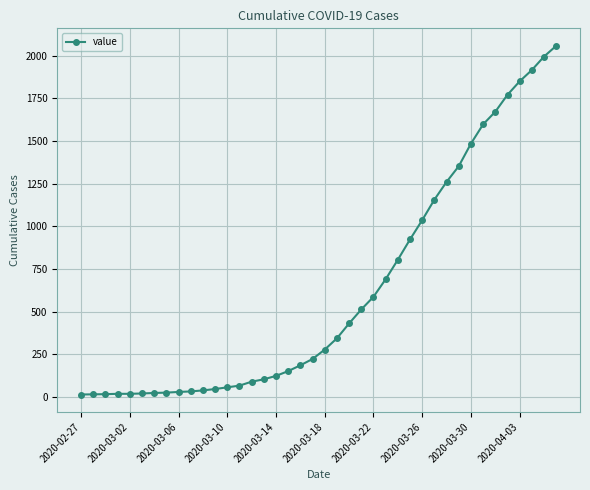

What is the difference between the maximum and minimum values?

2042